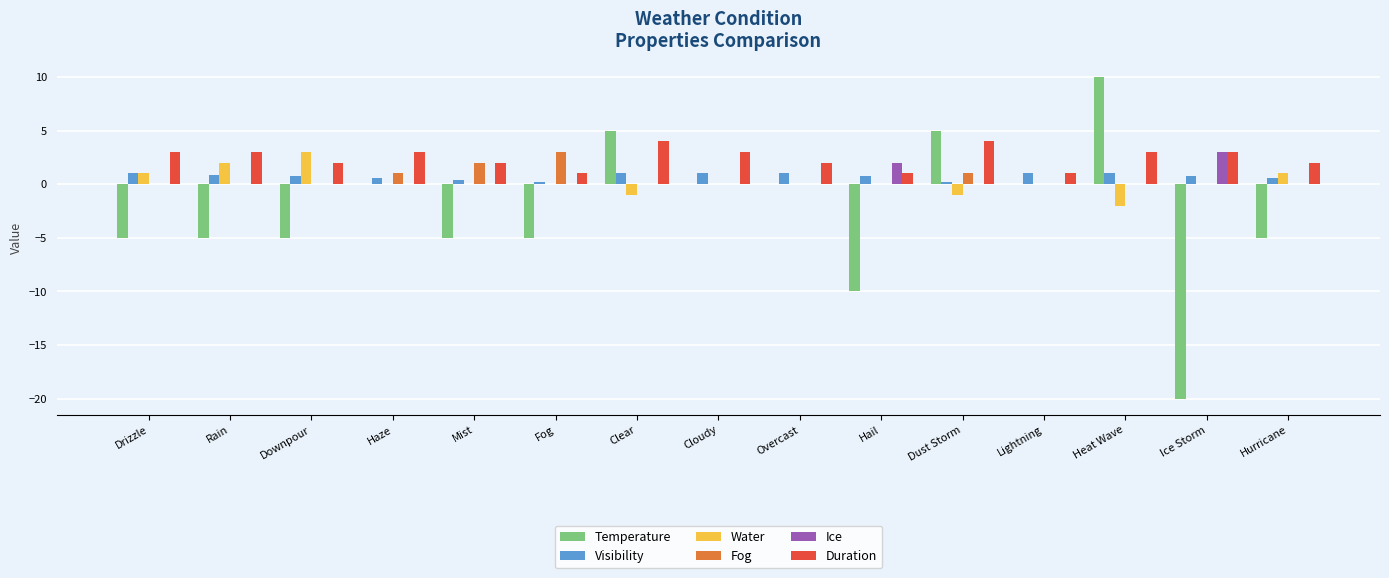

Is the value of Water at Ice Storm greater than the value of Temperature at Rain?

Yes